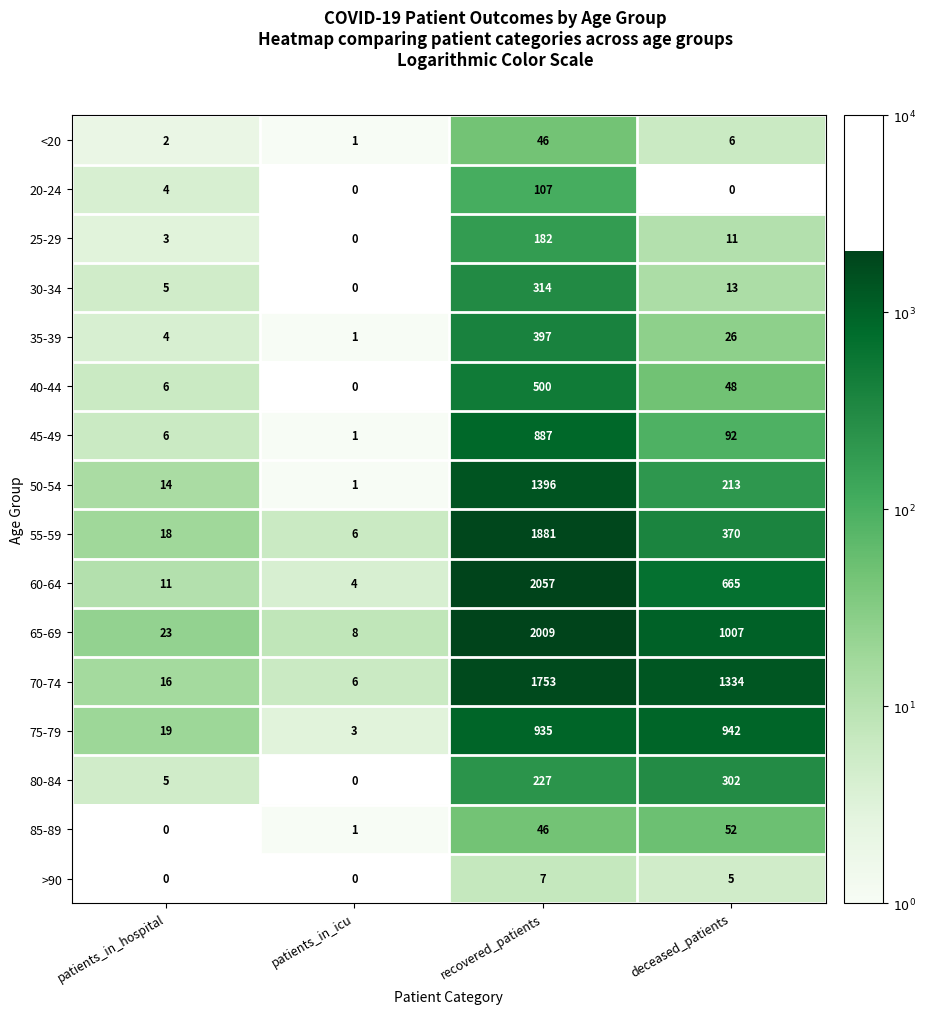

Between deceased_patients and patients_in_icu, which is larger?

deceased_patients